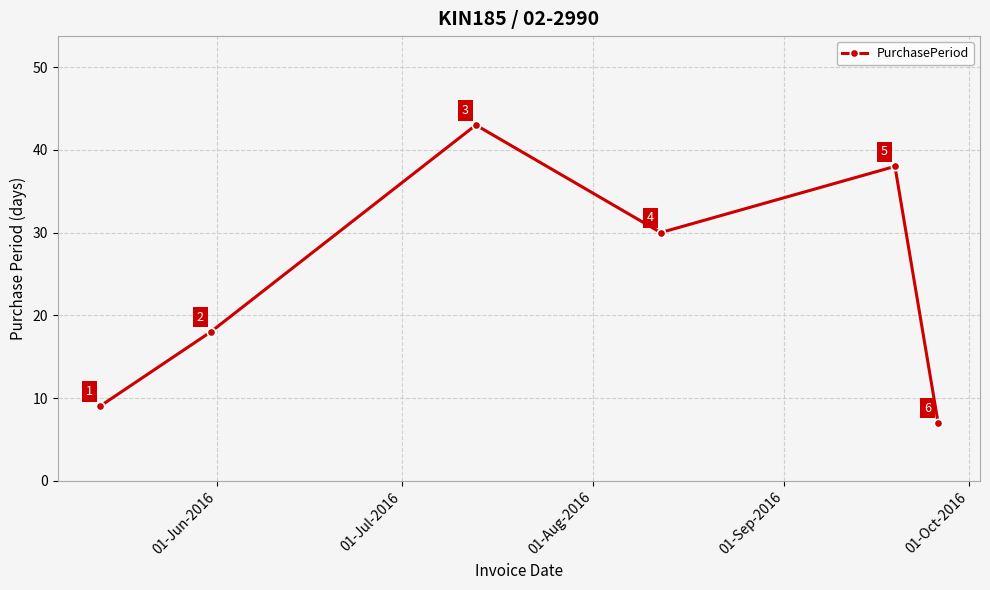

How many data points are less than 30?

3